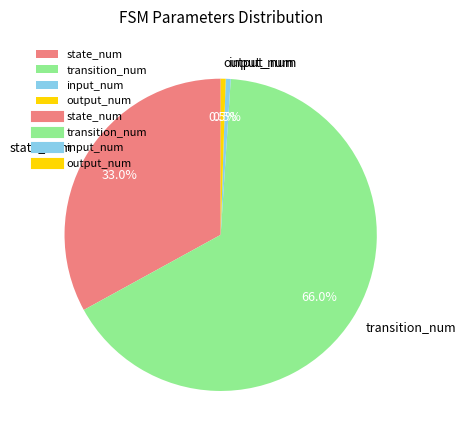

What is the largest slice in the pie chart?

transition_num